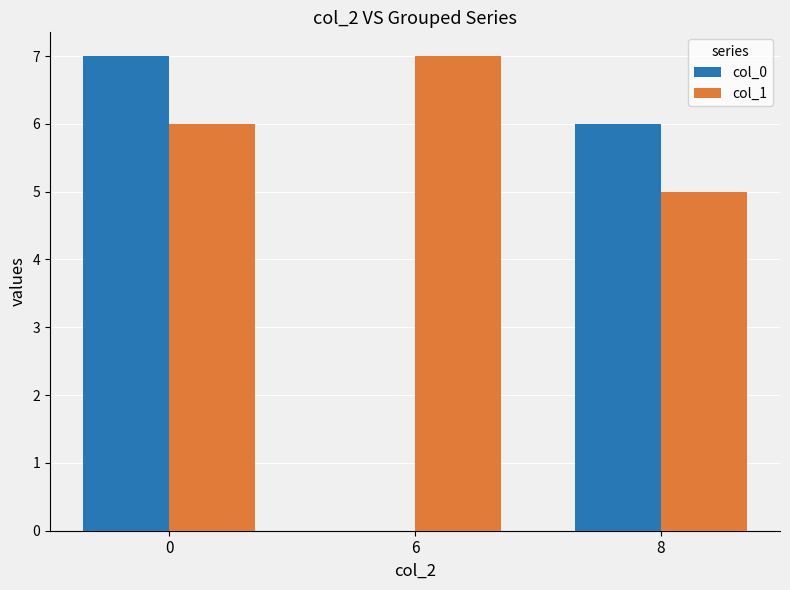

How many distinct data groups are displayed?

2